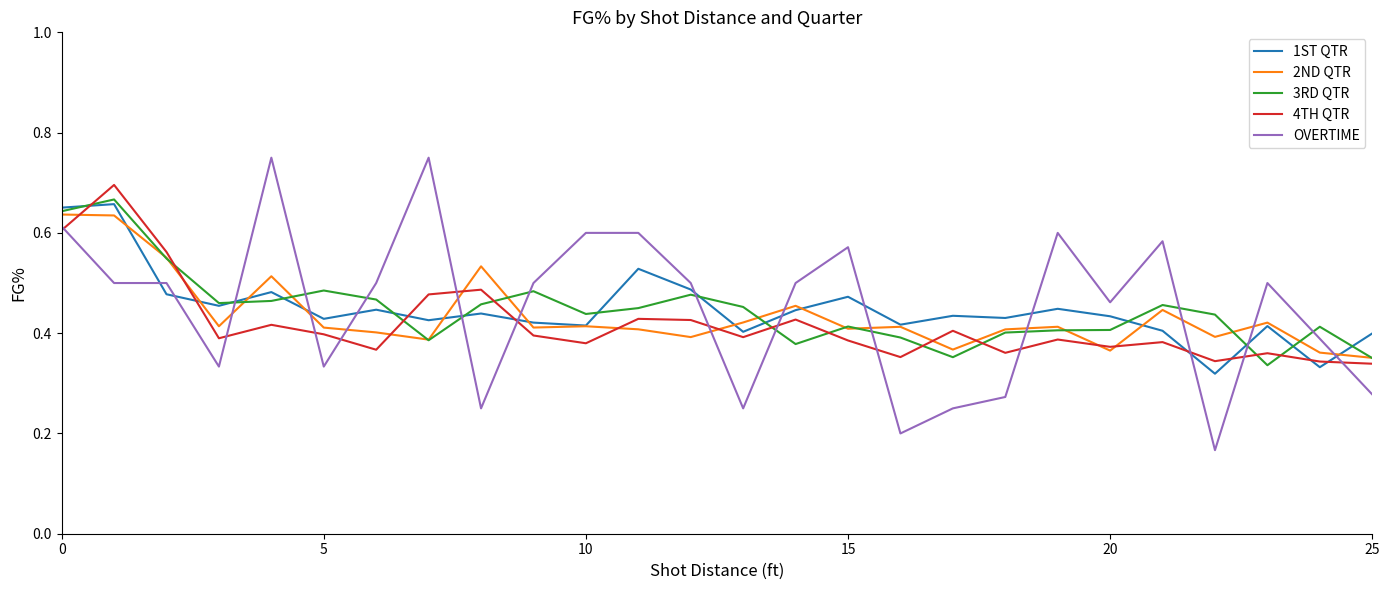

What are all the series names shown in the legend?

1ST QTR, 2ND QTR, 3RD QTR, 4TH QTR, OVERTIME